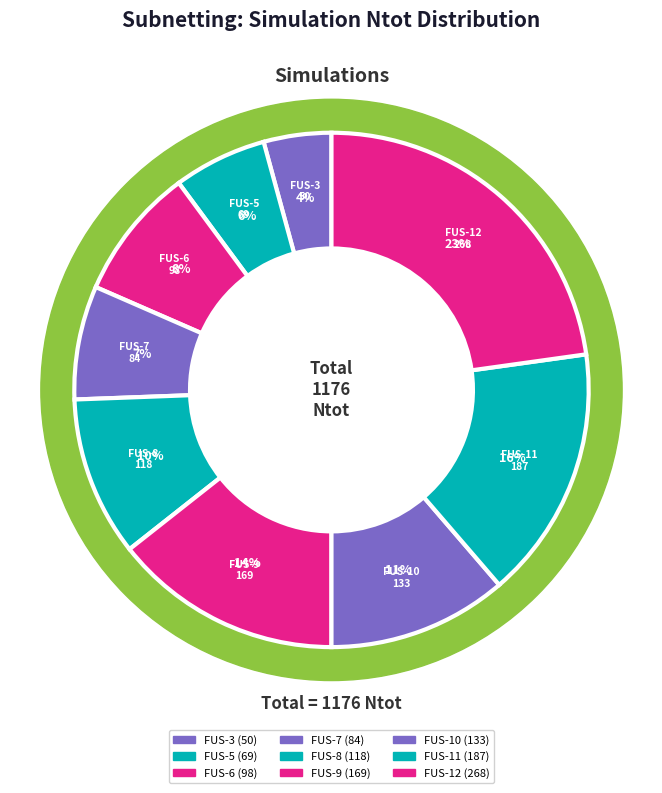

To the nearest percent, what is the difference between the FUS-3 and FUS-6 slice percentages?

4%